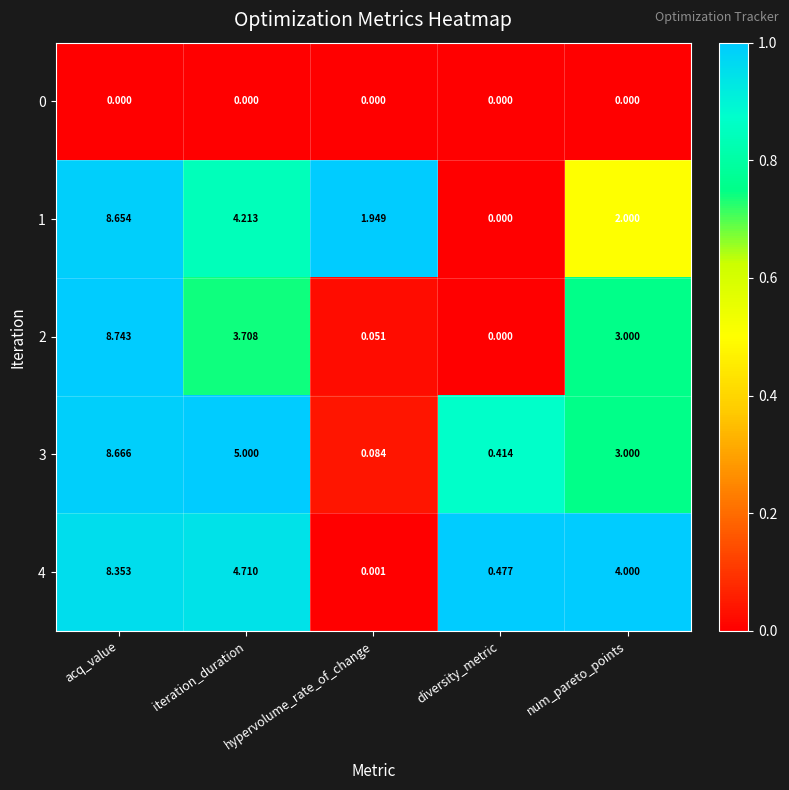

List the labels in order of 2 value, smallest first.

diversity_metric, hypervolume_rate_of_change, num_pareto_points, iteration_duration, acq_value